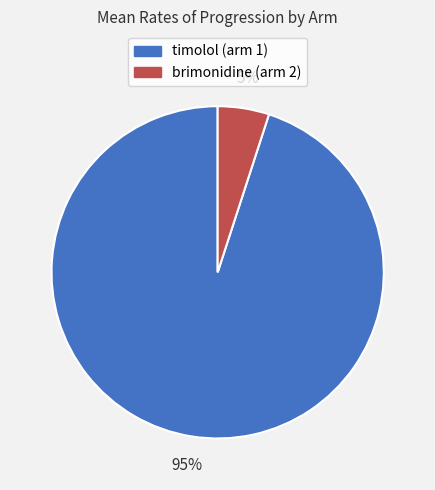

To the nearest percent, what percentage of the pie is brimonidine (arm 2)?

5%